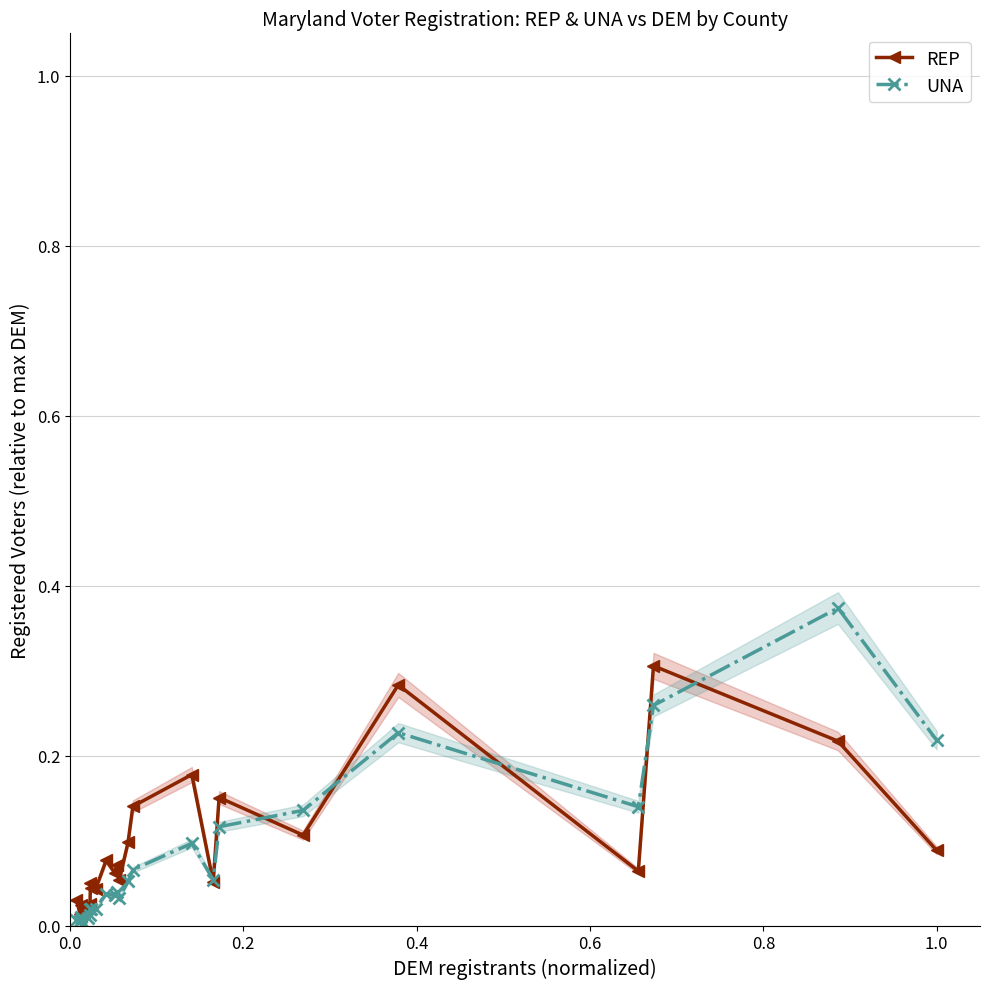

True or false: REP has more than 1 interior local peaks.

True